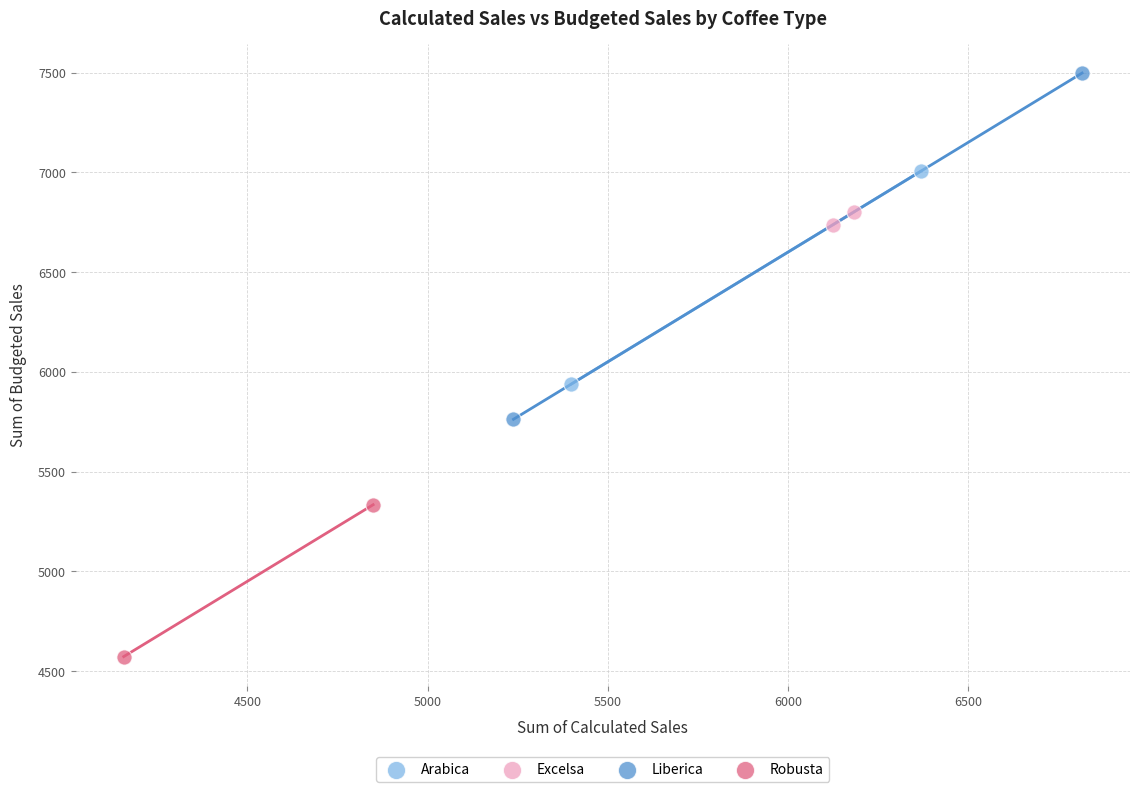

Which series contains the highest Y value?

Liberica